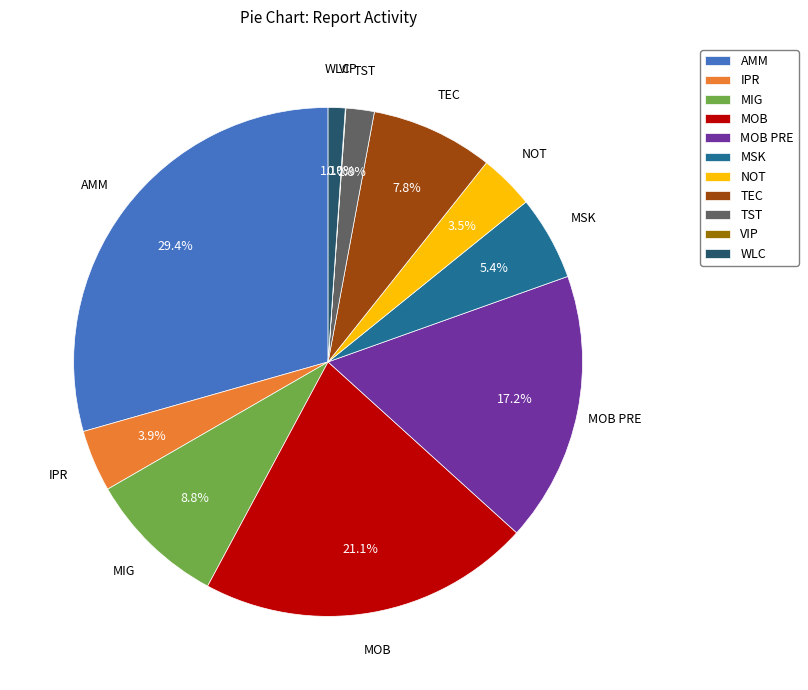

Which category has the biggest portion of the pie?

AMM